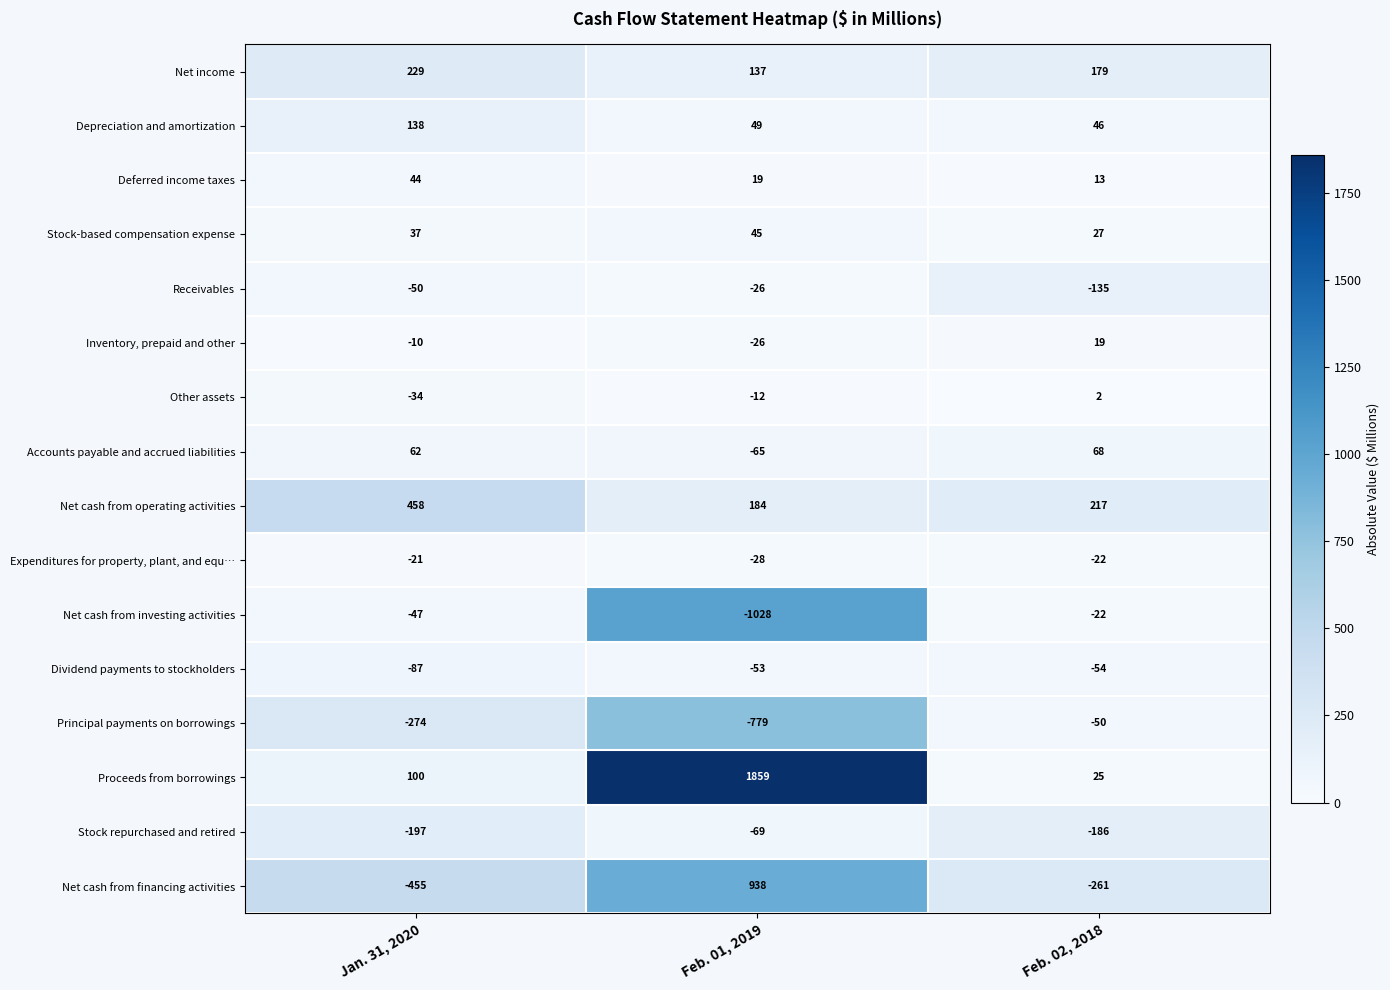

Which series has the largest range (max minus min)?

Proceeds from borrowings